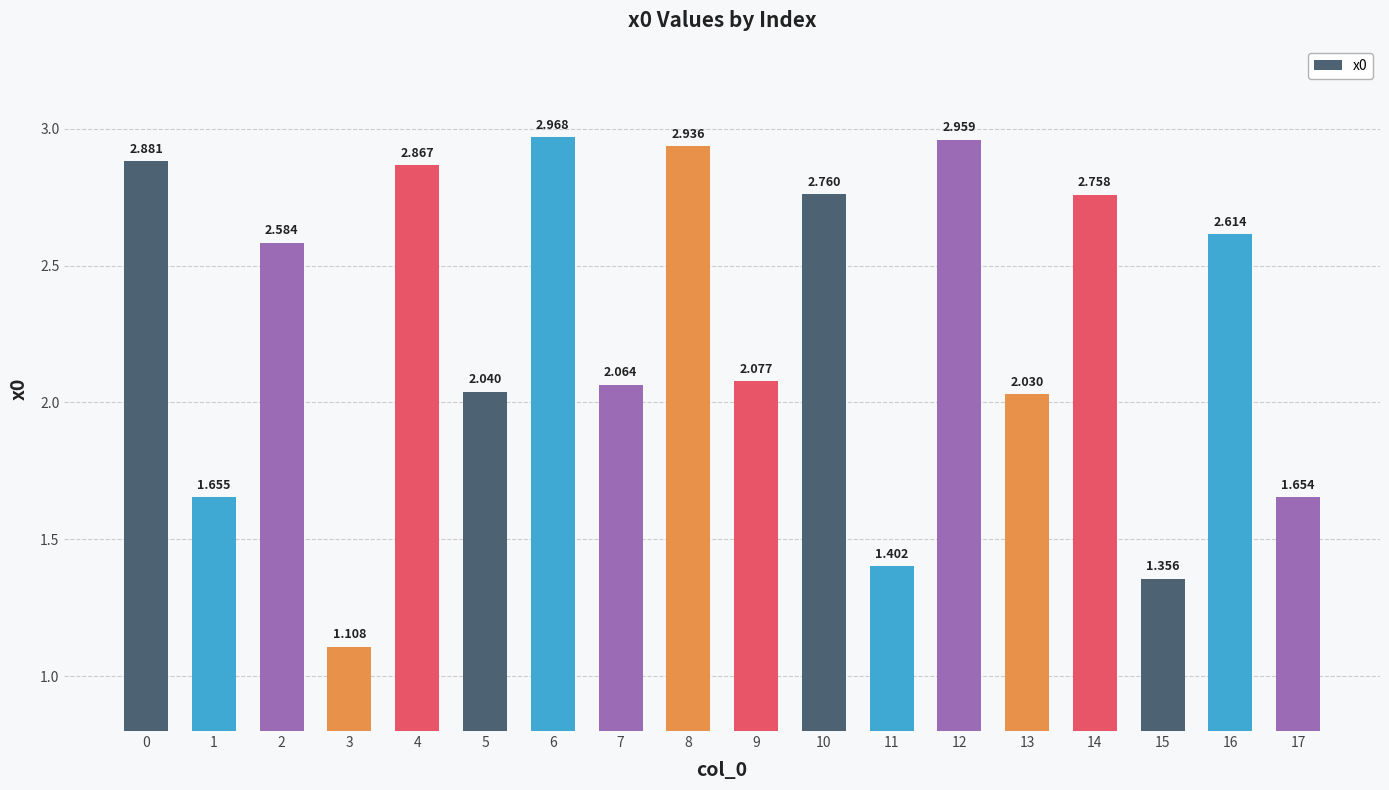

Which label corresponds to the smallest value in the chart?

3